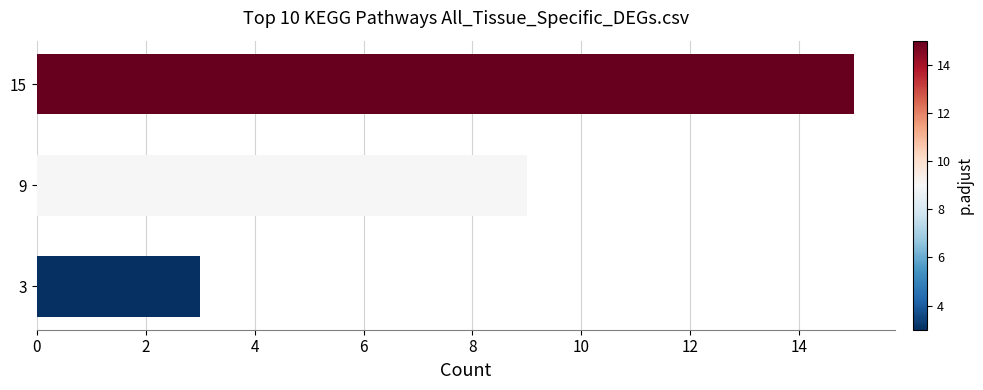

Approximately how many times larger is the value at 9 compared to 15?

0.6